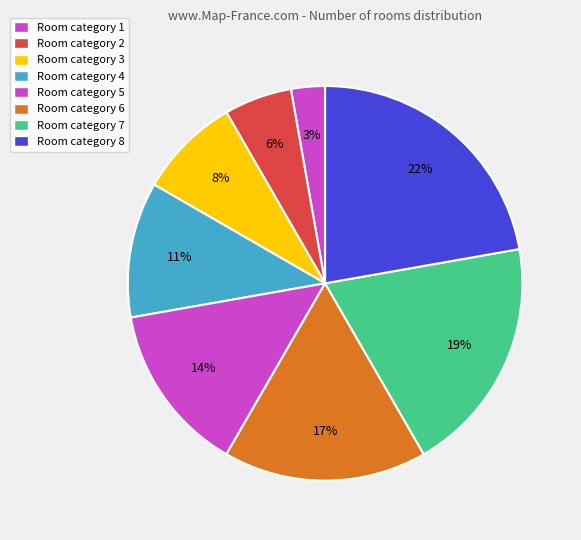

How many segments does this pie chart have?

8